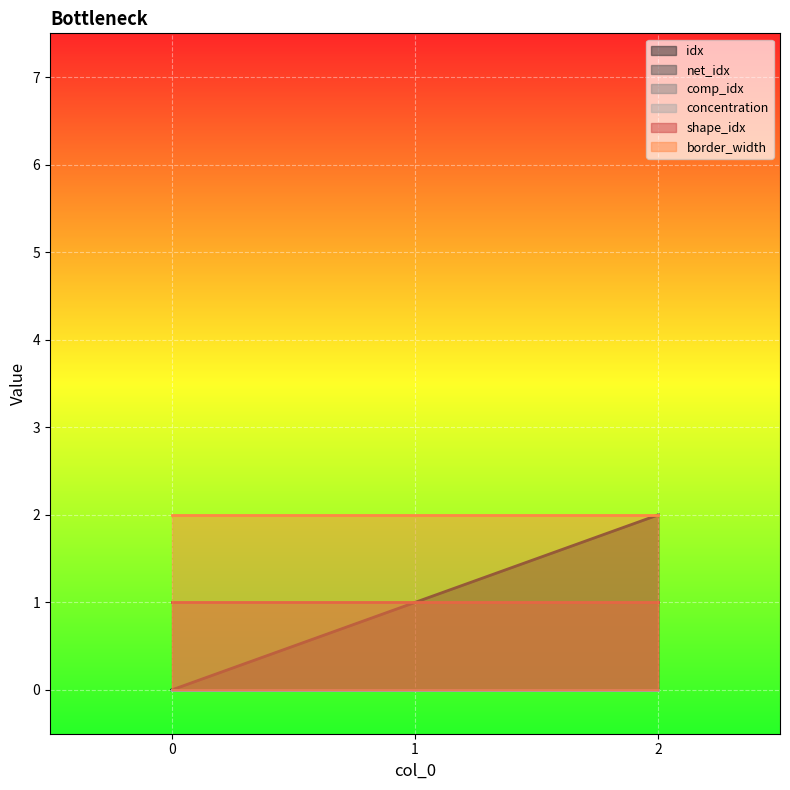

What is the sum of the idx values at 0 and 1?

1